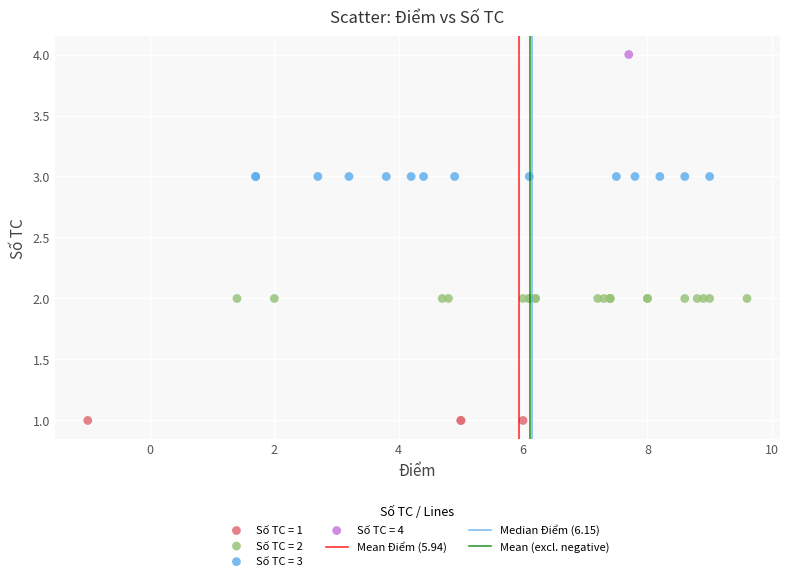

Which series contains the highest Y value?

Số TC = 4